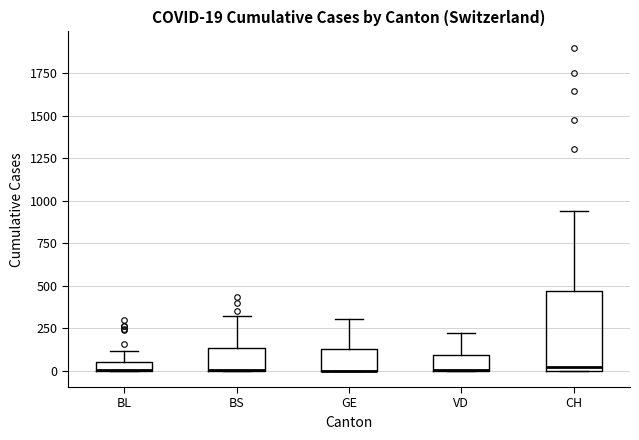

Comparing the boxes themselves (not the whiskers), which one is the tallest?

CH